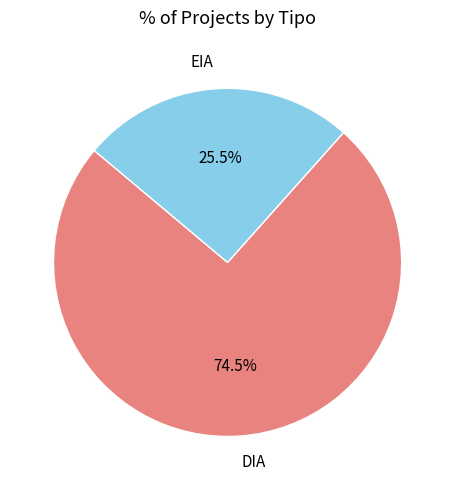

Which slice is the largest?

DIA